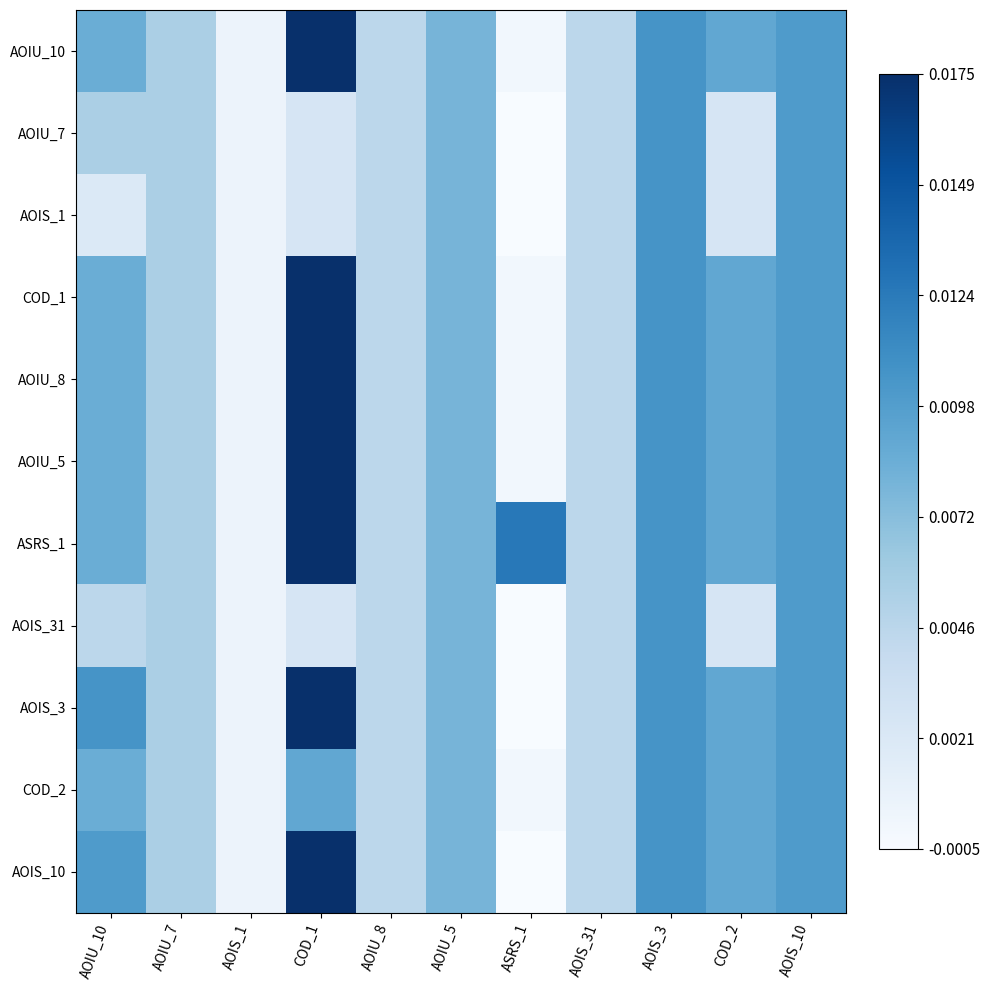

Which series has the largest total across all categories?

ASRS_1